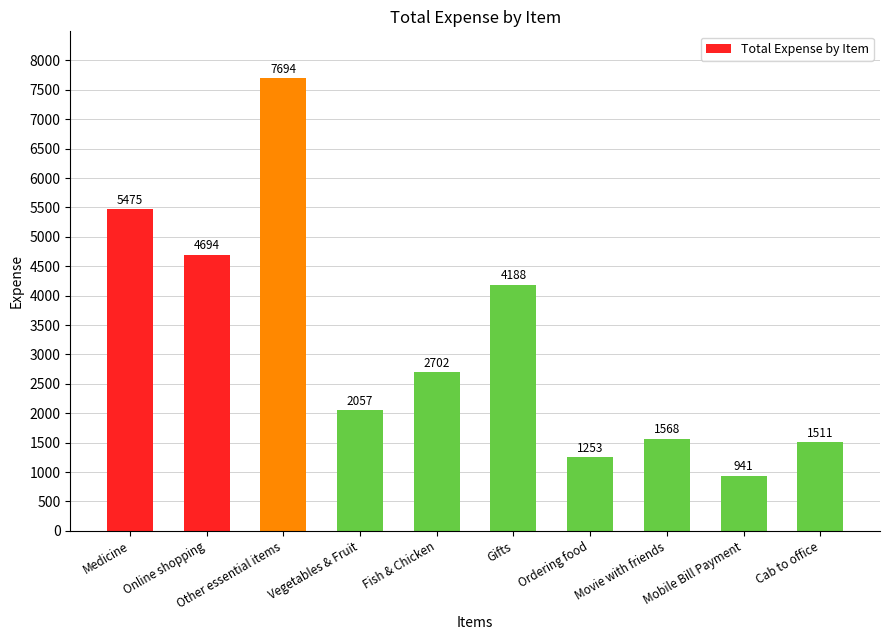

What is the label of the 8th bar from the right?

Other essential items